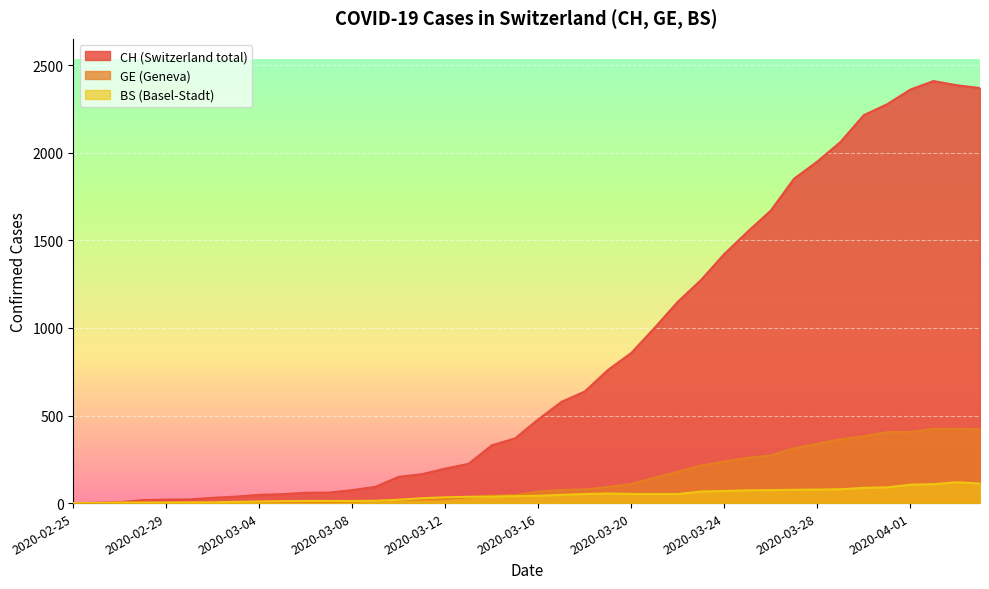

True or false: CH and GE cross at least once.

False